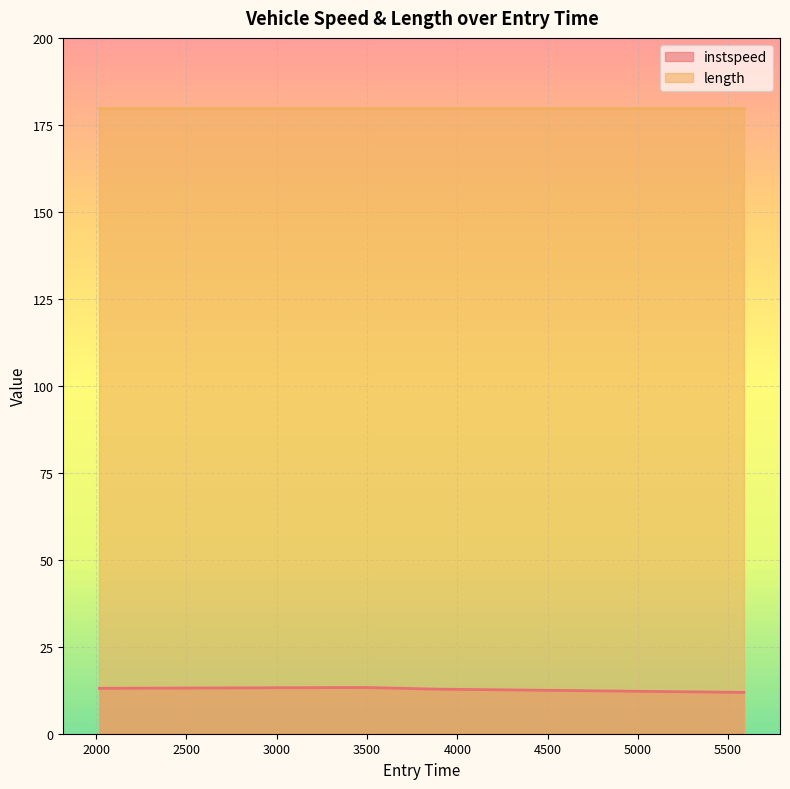

What is the change in value from 2018.11532592372 to 3892.1450633269637?

-0.2